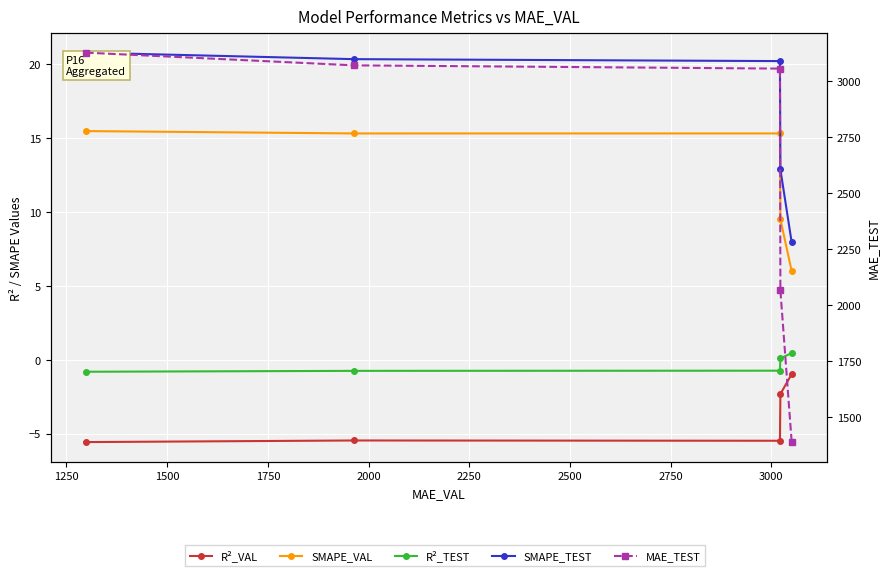

Reading left to right, extract all data points from this chart.

R²_VAL: -5.6	-5.5	-5.5	-2.3	-1.0
SMAPE_VAL: 15.5	15.3	15.3	9.5	6.0
R²_TEST: -0.8	-0.8	-0.7	0.1	0.4
SMAPE_TEST: 20.8	20.3	20.2	12.9	7.9
MAE_TEST: 3128.0	3071.1	3056.6	2065.1	1387.1